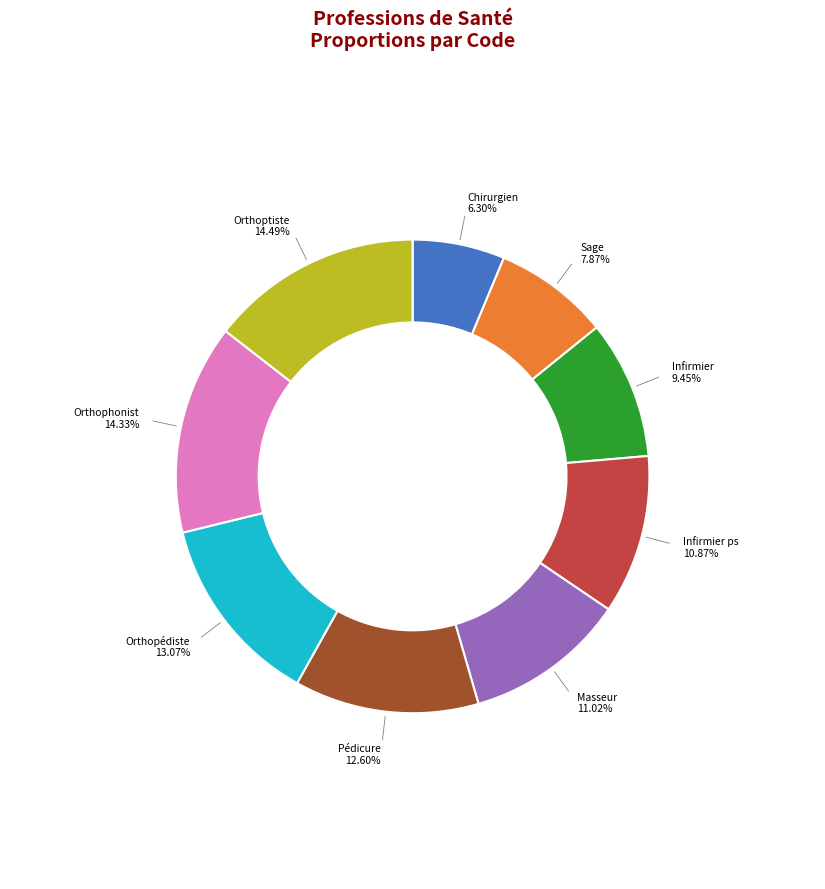

Does any single category account for the majority?

No